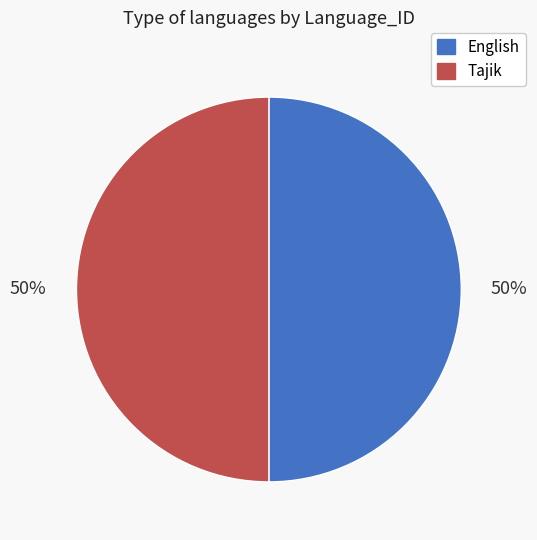

Is the sum of Tajik and English greater than half?

Yes